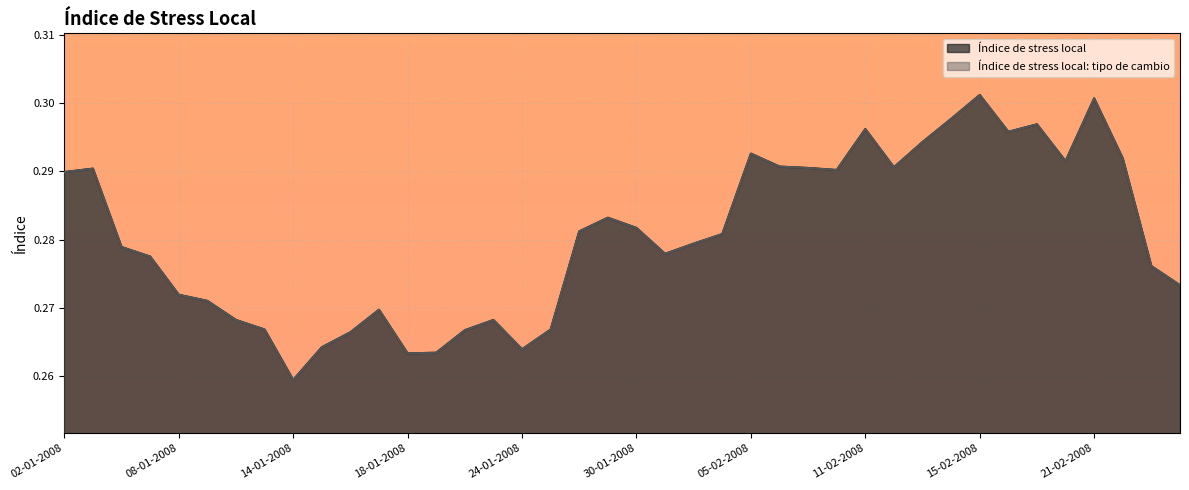

What is the sum of the Índice de stress local: tipo de cambio values at 11-02-2008 and 04-01-2008?

0.6